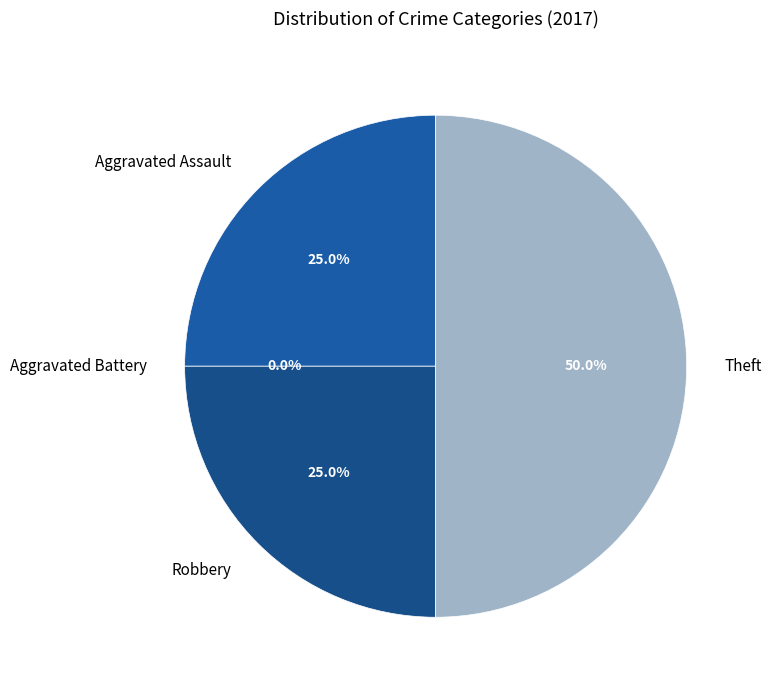

To the nearest percent, what is the average slice percentage?

25%